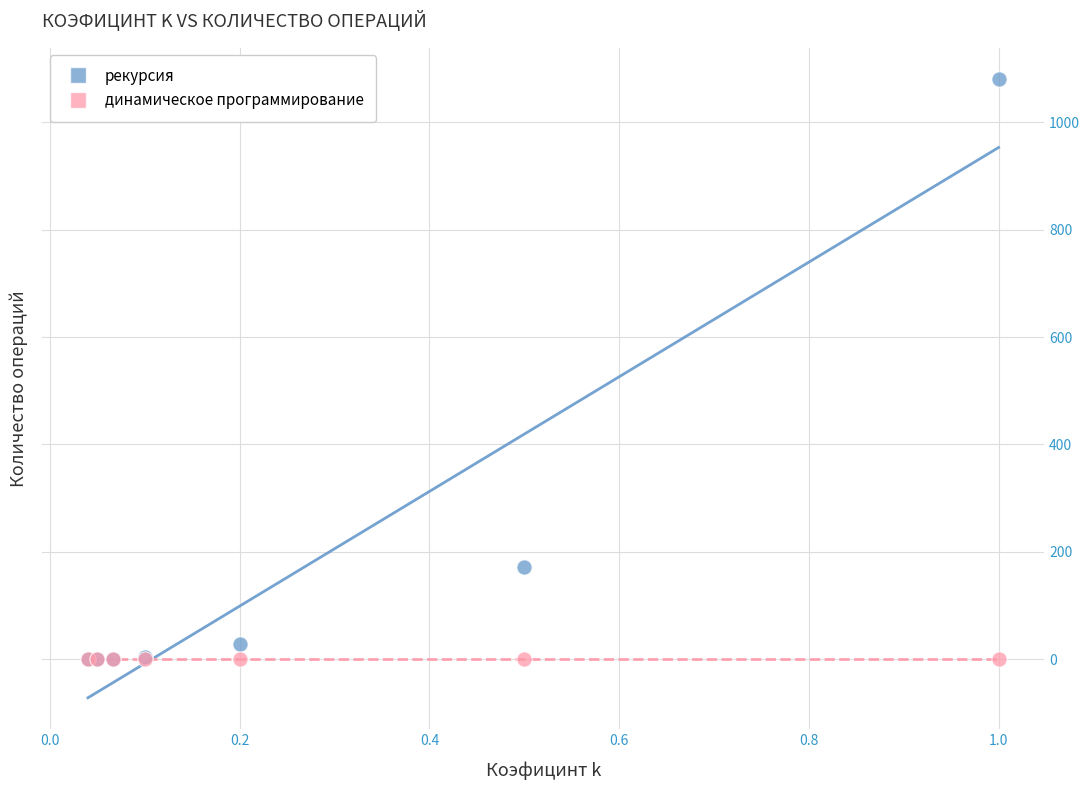

In the рекурсия series, what Y value is closest to 540?

171